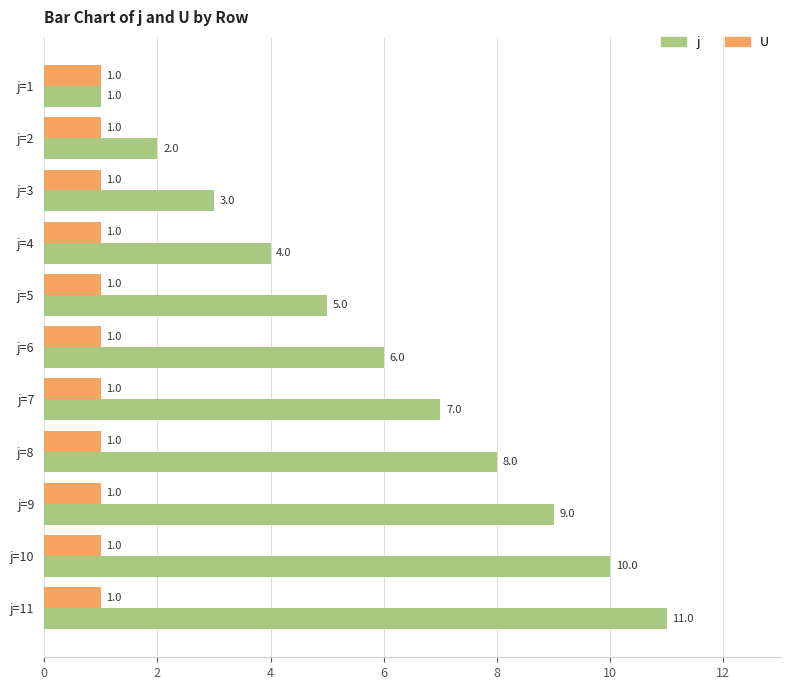

How many values in the j series are below 6?

5